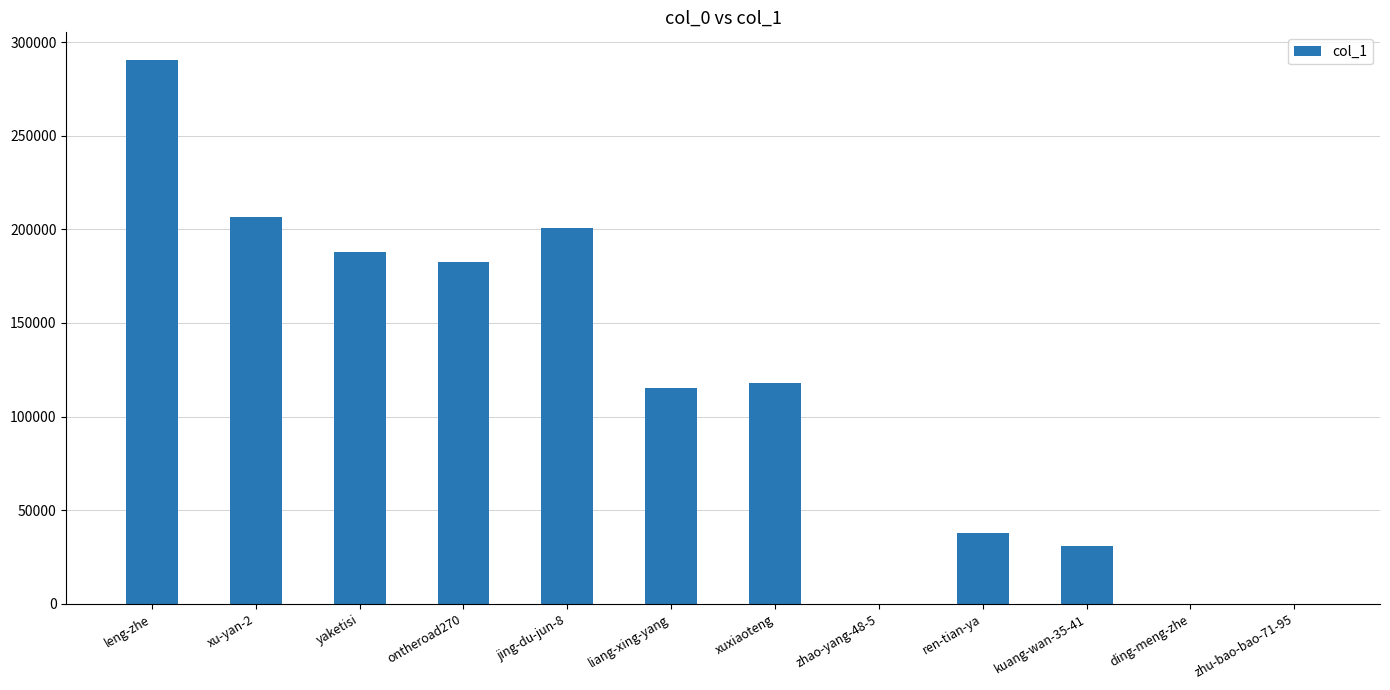

The chart shows a value of 169418 at liang-xing-yang. True or false?

False